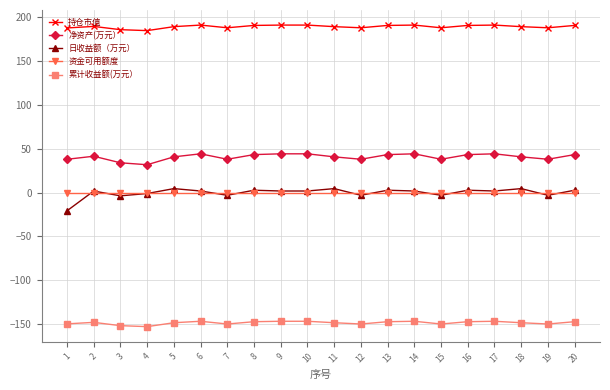

What is the average value of the 累计收益额(万元） series?

-148.6